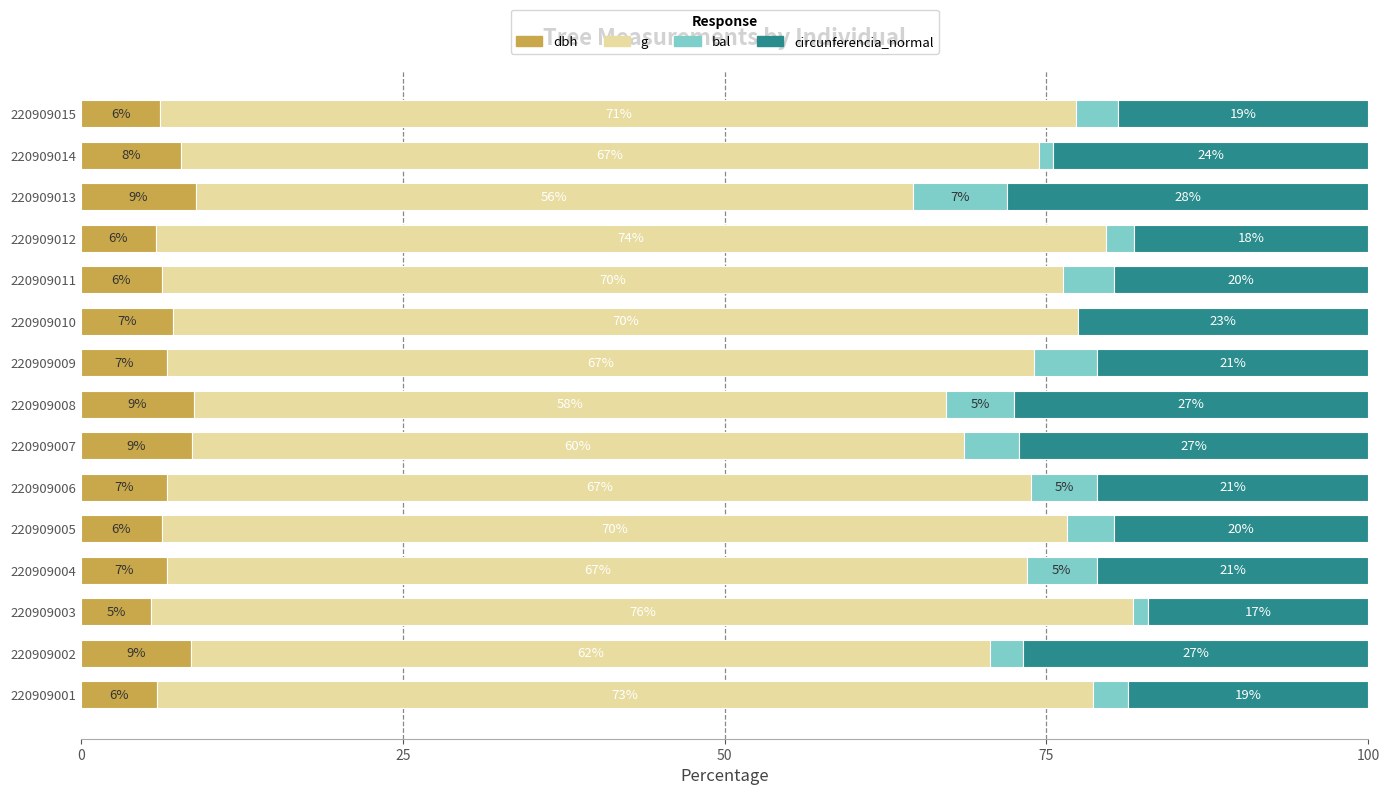

Reading left to right, what are all the values shown in this chart?

dbh: 5.9	8.5	5.5	6.7	6.3	6.7	8.6	8.8	6.7	7.2	6.3	5.8	8.9	7.8	6.2
g: 72.7	62.1	76.3	66.8	70.3	67.1	60.0	58.4	67.4	70.2	70.0	73.9	55.7	66.6	71.1
bal: 2.7	2.5	1.1	5.4	3.7	5.1	4.3	5.3	4.9	0.0	3.9	2.1	7.3	1.1	3.3
circunferencia_normal: 18.6	26.8	17.1	21.1	19.7	21.1	27.1	27.5	21.1	22.6	19.8	18.2	28.0	24.5	19.4